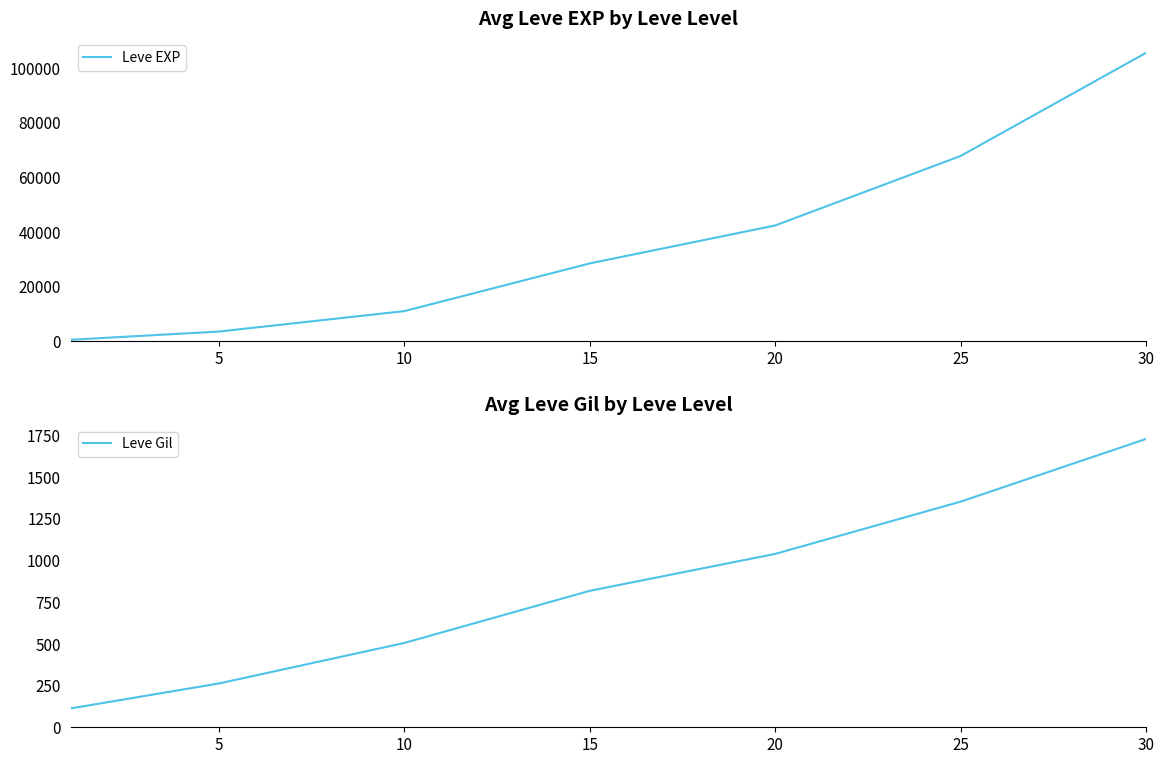

What is the greatest value displayed?

105440.2